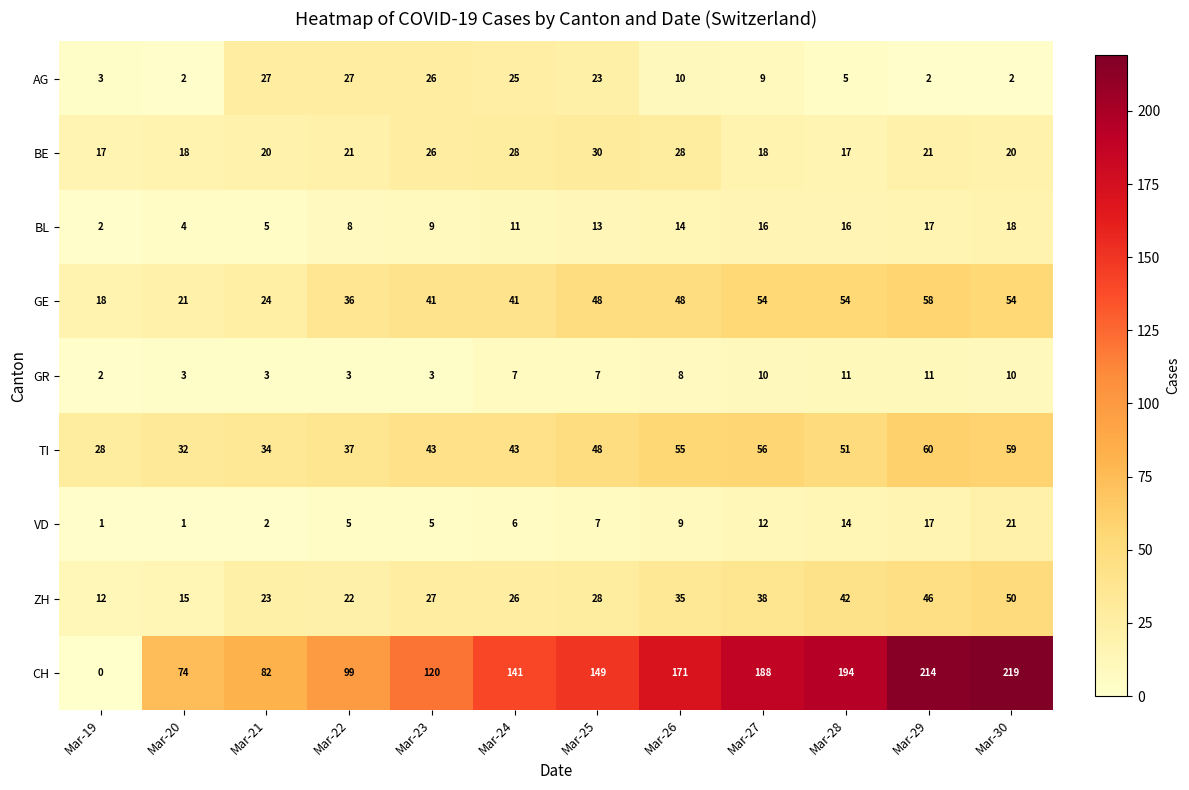

What is the average value of the CH series?

138